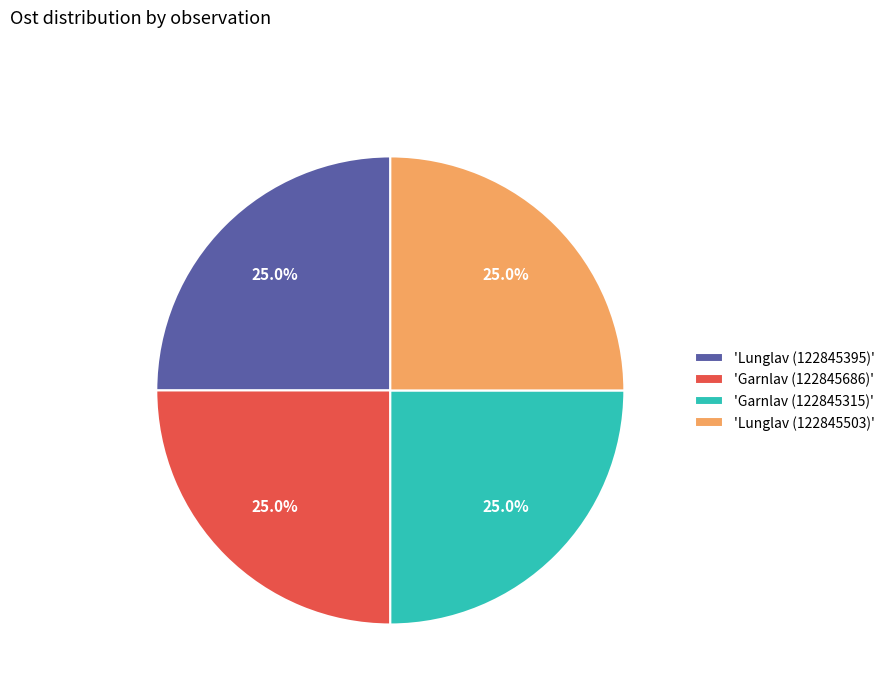

Is there any slice that represents more than half of the pie?

No